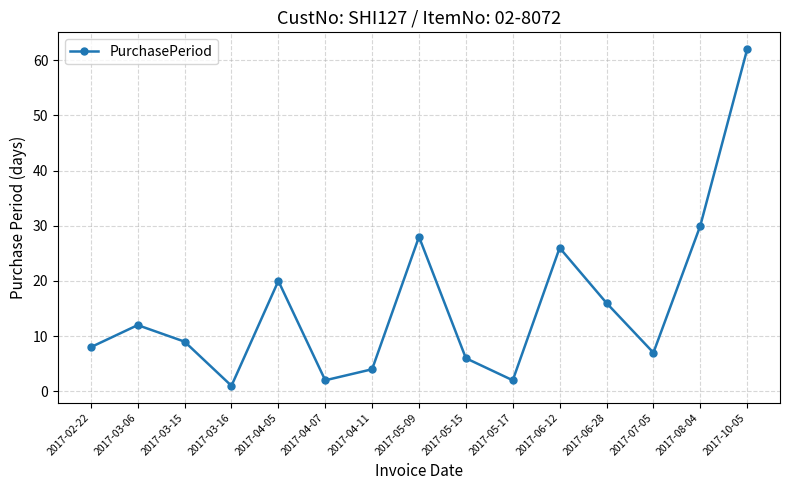

How many series are shown in this chart?

1